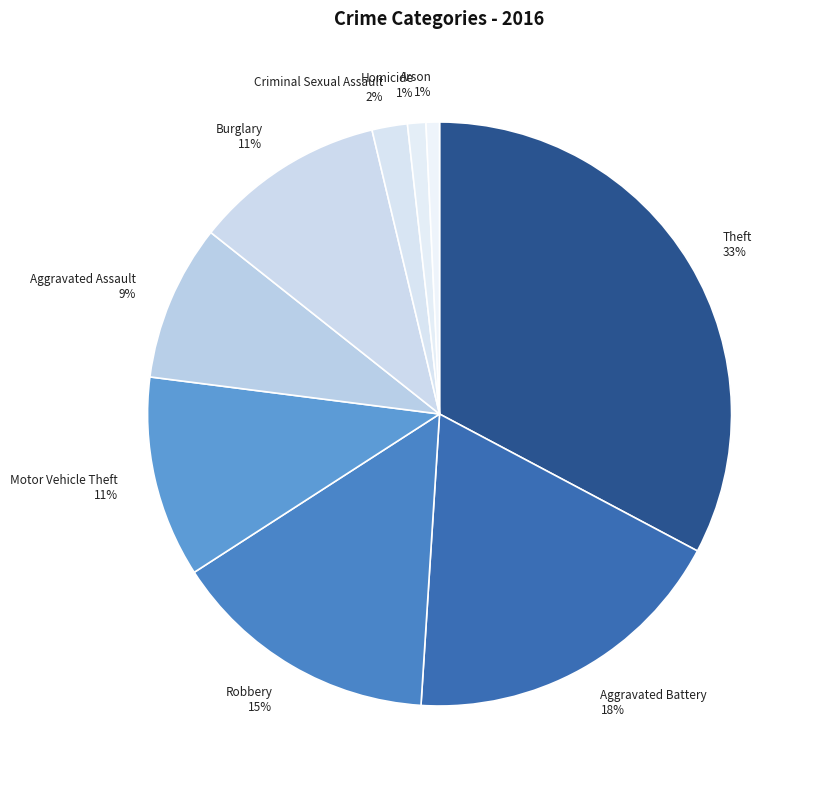

Is there a majority slice in this chart?

No